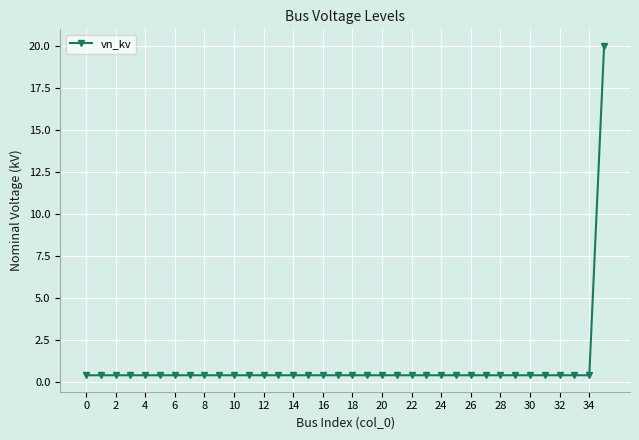

What is the sum of all values?

34.0